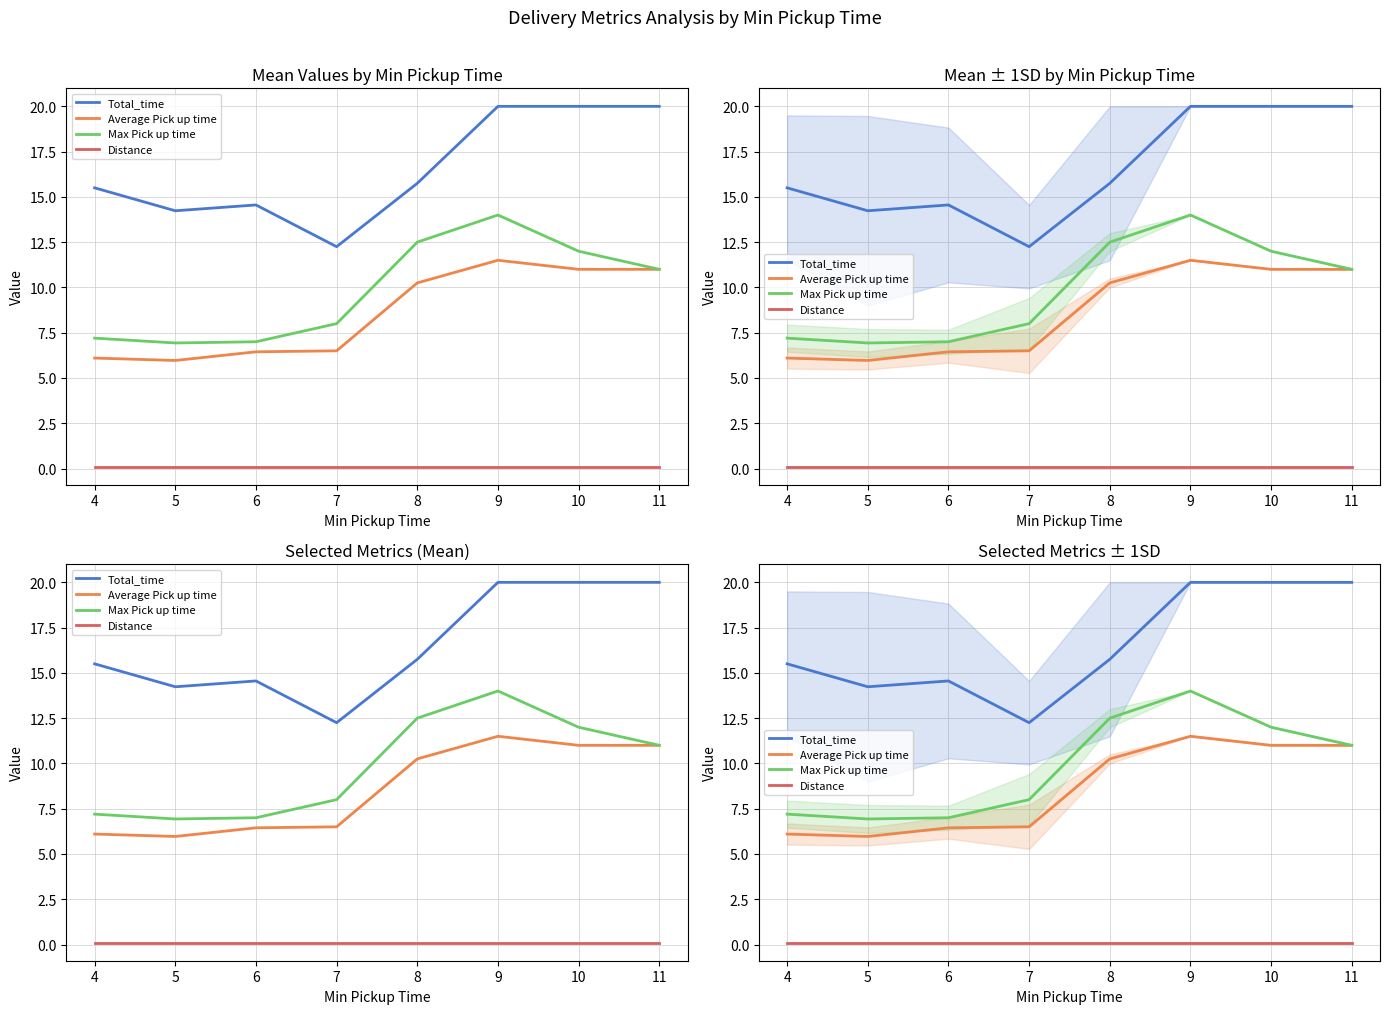

Reading left to right, list all the values displayed in this chart.

Total_time: 15.5	14.2	14.6	12.2	15.8	20.0	20.0	20.0
Average Pick up time: 6.1	6.0	6.4	6.5	10.2	11.5	11.0	11.0
Max Pick up time: 7.2	6.9	7.0	8.0	12.5	14.0	12.0	11.0
Distance: 0.1	0.1	0.1	0.1	0.1	0.1	0.1	0.1